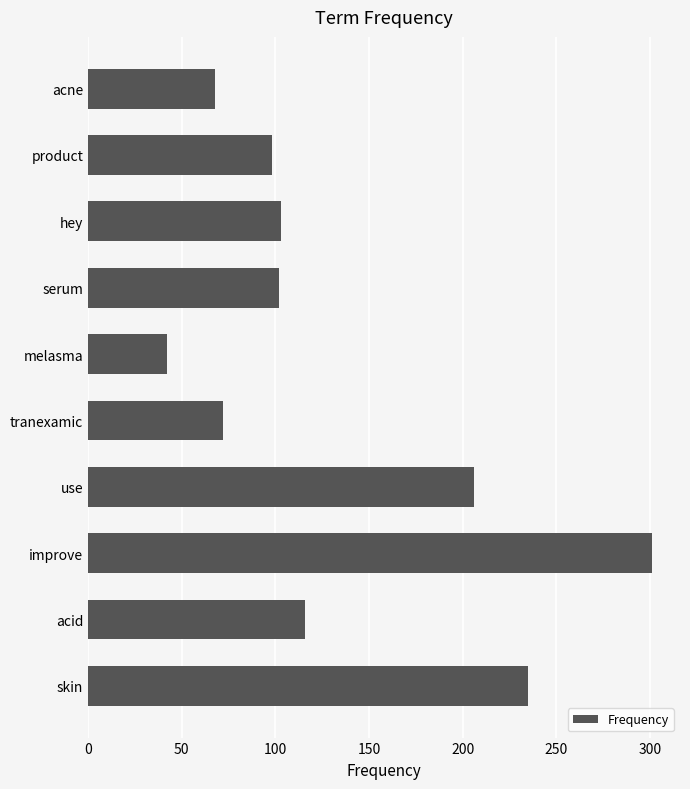

At which category does the chart reach its minimum across all series?

melasma